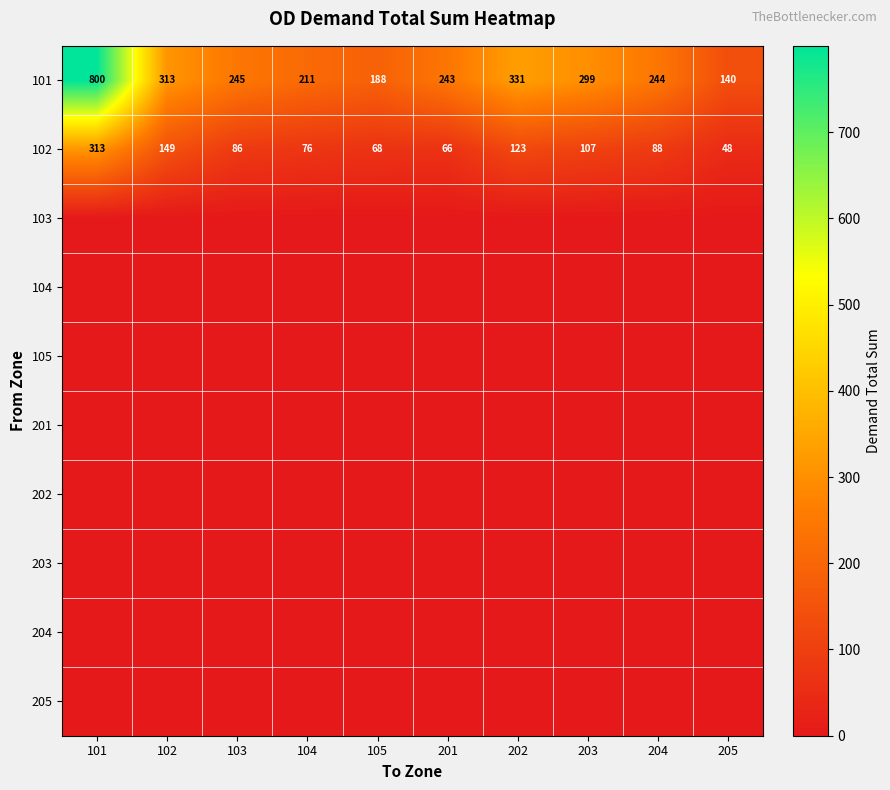

What is the sum of all 101 values?

3014